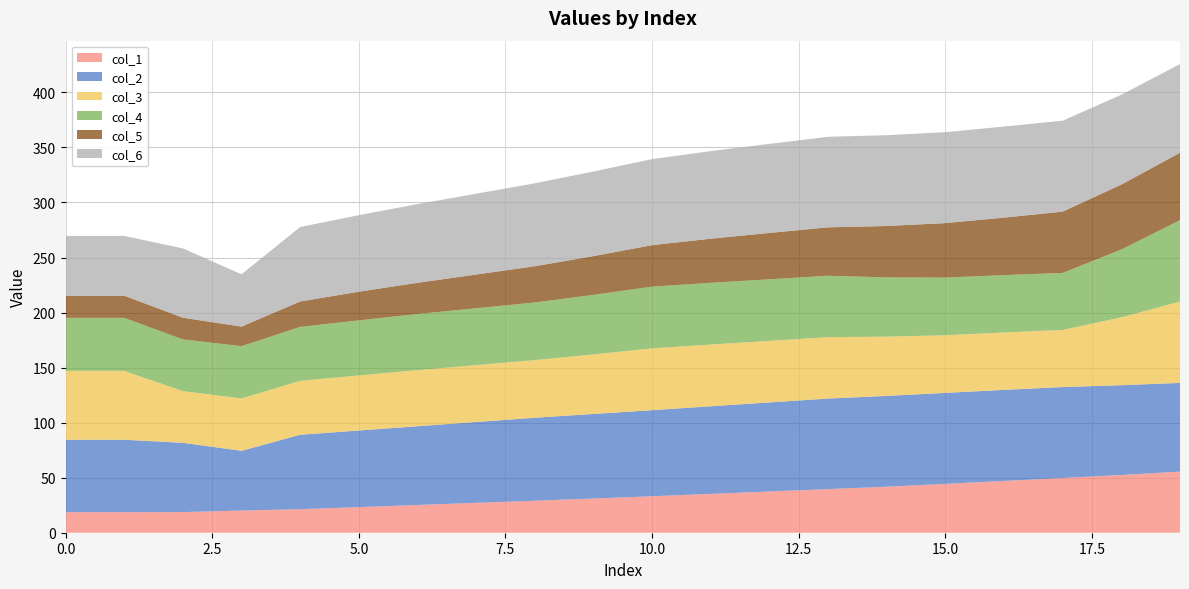

Reading left to right, extract all data points from this chart.

col_1: 0=18.7	1=18.7	2=18.7	3=20.1	4=21.4	5=23.3	6=25.2	7=27.2	8=29.1	9=31.0	10=33.1	11=35.3	12=37.5	13=39.6	14=41.8	15=44.4	16=47.1	17=49.7	18=52.4	19=55.5
col_2: 0=65.8	1=65.8	2=62.9	3=54.3	4=67.6	5=69.6	6=71.5	7=73.4	8=75.4	9=76.9	10=78.2	11=79.5	12=80.9	13=82.2	14=82.5	15=82.6	16=82.7	17=82.6	18=81.6	19=80.6
col_3: 0=62.5	1=62.5	2=47.0	3=47.5	4=49.0	5=50.0	6=51.0	7=51.7	8=52.4	9=54.1	10=56.1	11=56.1	12=55.9	13=55.8	14=53.8	15=52.4	16=52.1	17=51.9	18=61.7	19=73.9
col_4: 0=48.2	1=48.2	2=47.0	3=47.5	4=49.0	5=50.0	6=51.0	7=51.7	8=52.4	9=54.1	10=56.1	11=56.1	12=55.9	13=55.8	14=53.8	15=52.4	16=52.1	17=51.9	18=61.7	19=73.9
col_5: 0=20.1	1=20.1	2=19.7	3=17.7	4=23.1	5=26.0	6=28.3	7=30.6	8=32.9	9=35.2	10=37.7	11=40.1	12=42.1	13=44.0	14=46.7	15=49.5	16=52.2	17=55.7	18=58.9	19=61.3
col_6: 0=54.3	1=54.3	2=62.9	3=47.5	4=67.6	5=69.6	6=71.5	7=73.4	8=75.4	9=76.9	10=78.2	11=79.5	12=80.9	13=82.2	14=82.5	15=82.6	16=82.7	17=82.6	18=81.6	19=80.6